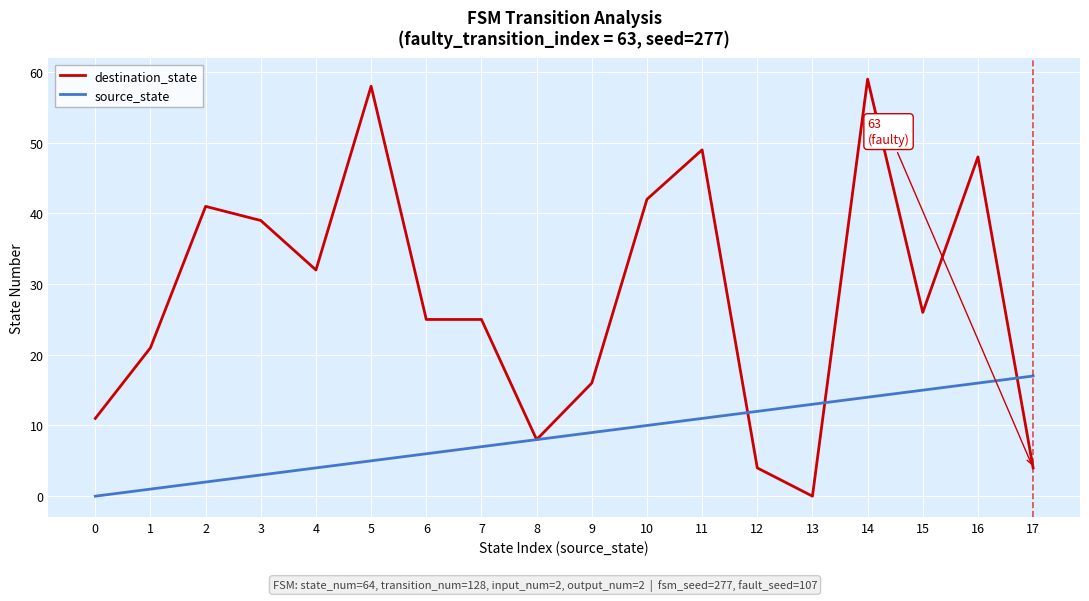

What is the highest value of the destination_state series?

59